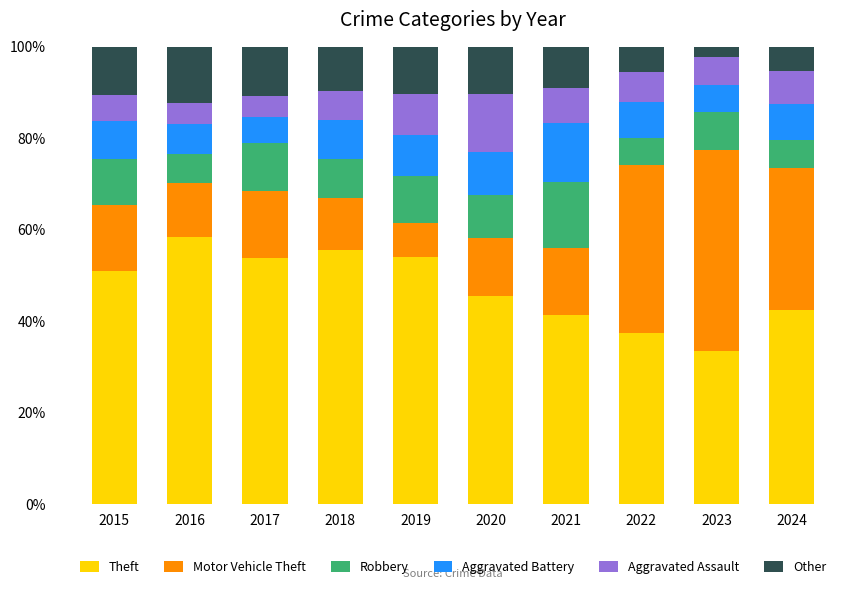

What is the total value across all series at 2023?

100.0